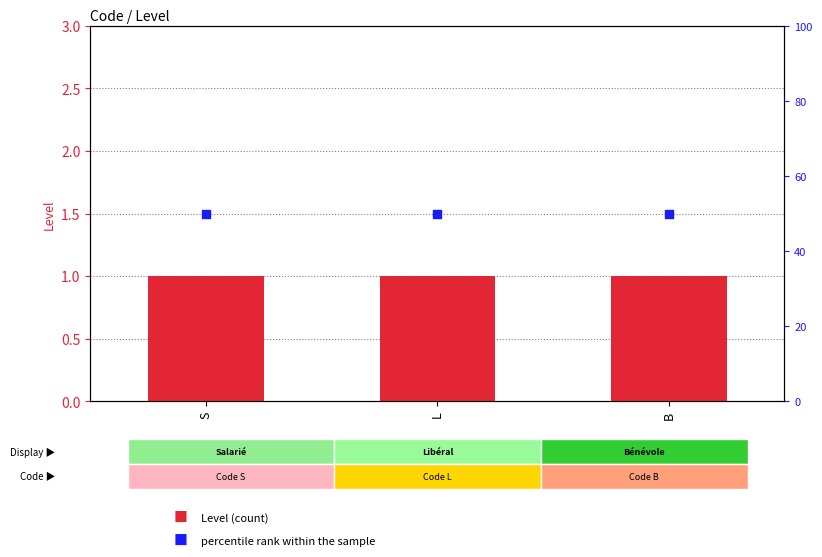

Which series contains the highest Y value?

percentile rank within the sample